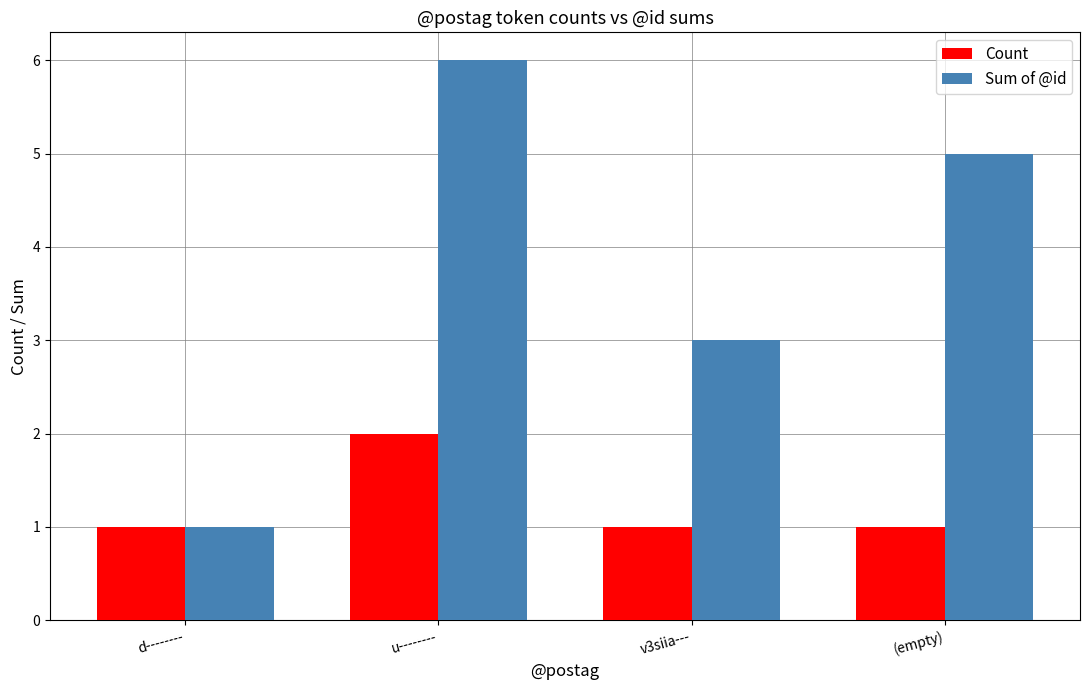

Which series has the largest total across all categories?

Sum of @id